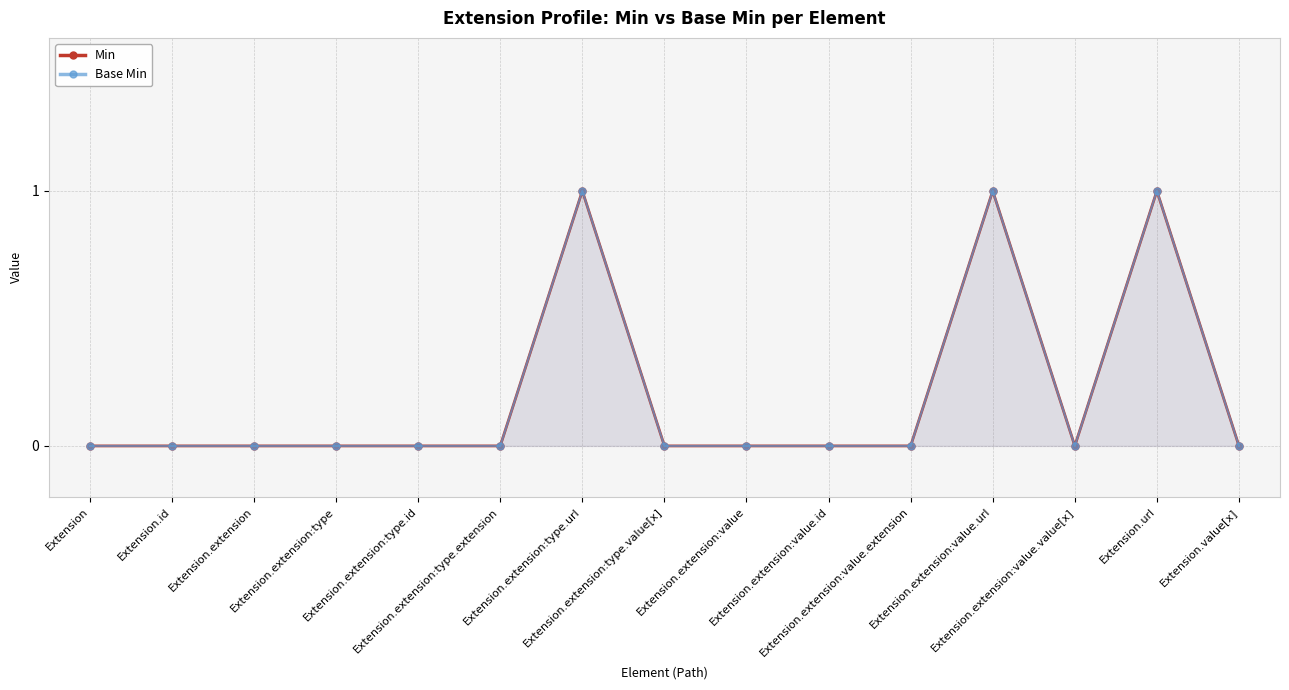

At how many categories does at least one series exceed 0?

3